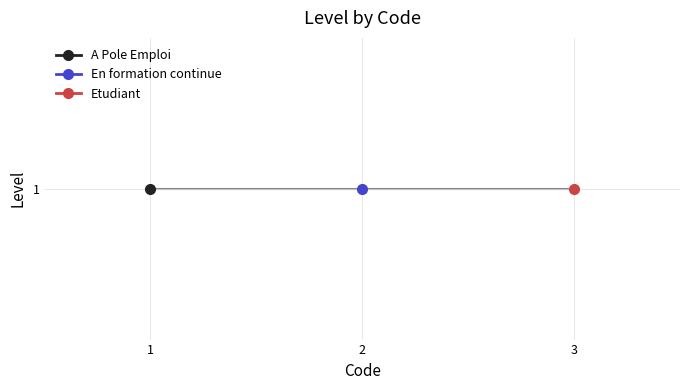

What is the value of the 3rd point from the left?

1